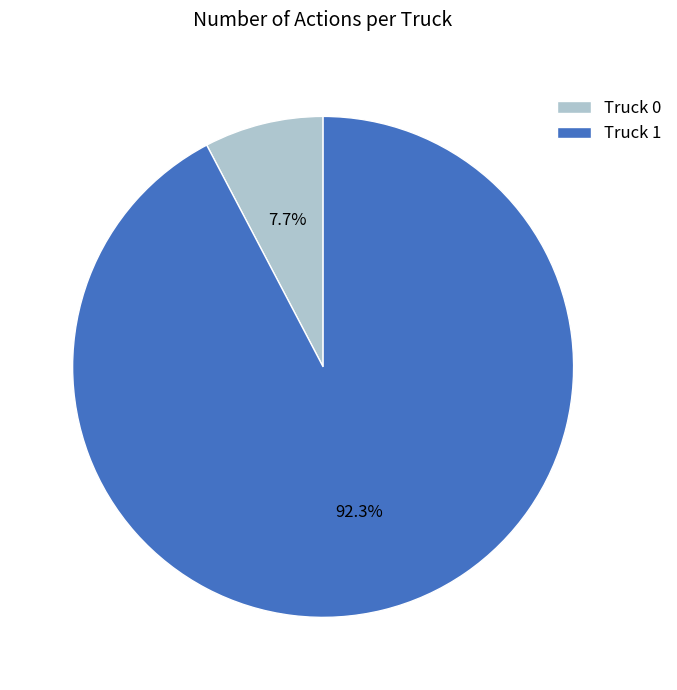

Which slice represents more than half of the pie?

Truck 1